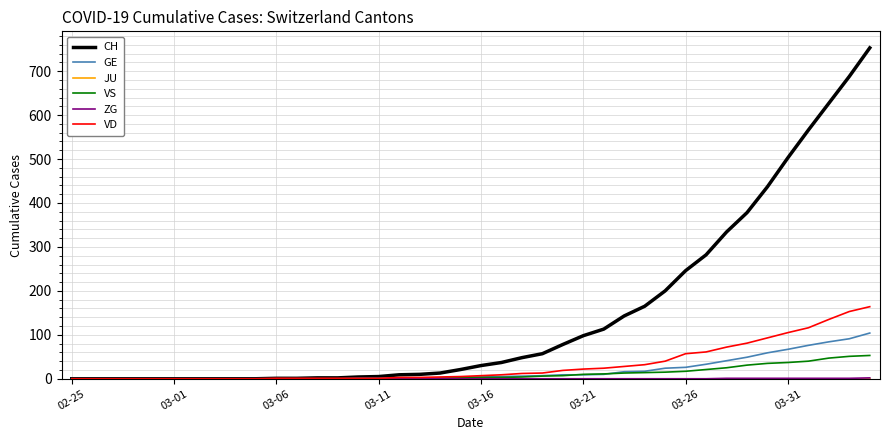

Which series has the widest spread of values?

CH